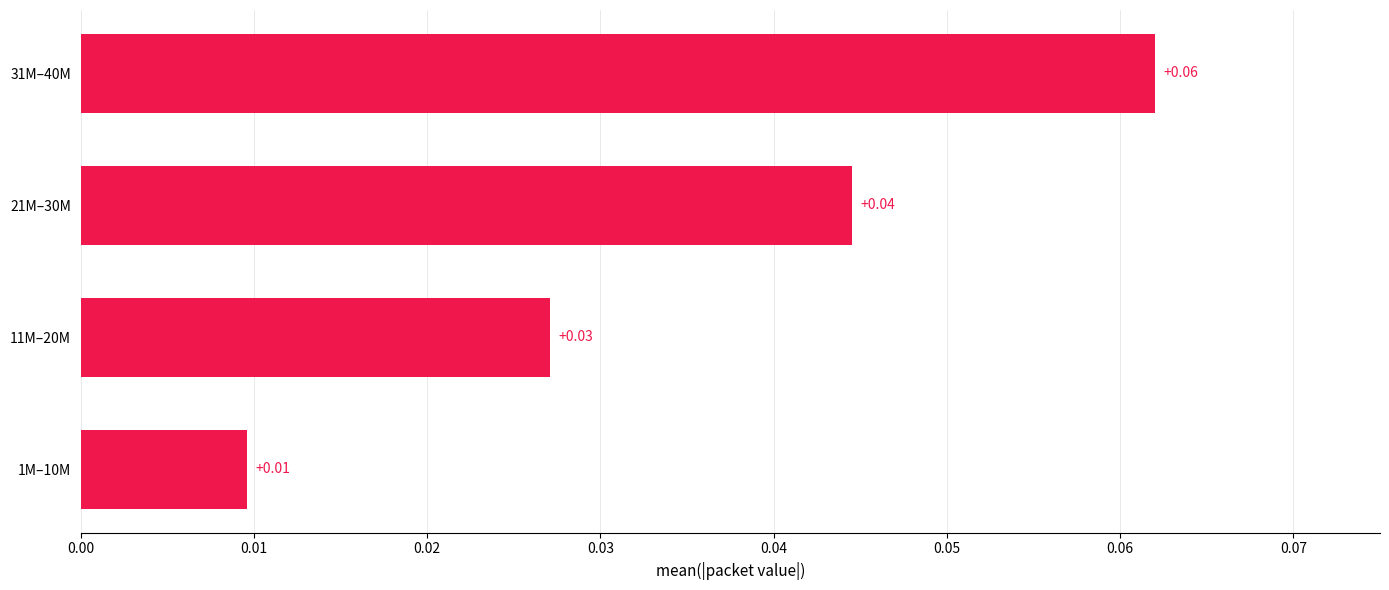

List the labels in order of value, largest first.

31M–40M, 21M–30M, 11M–20M, 1M–10M